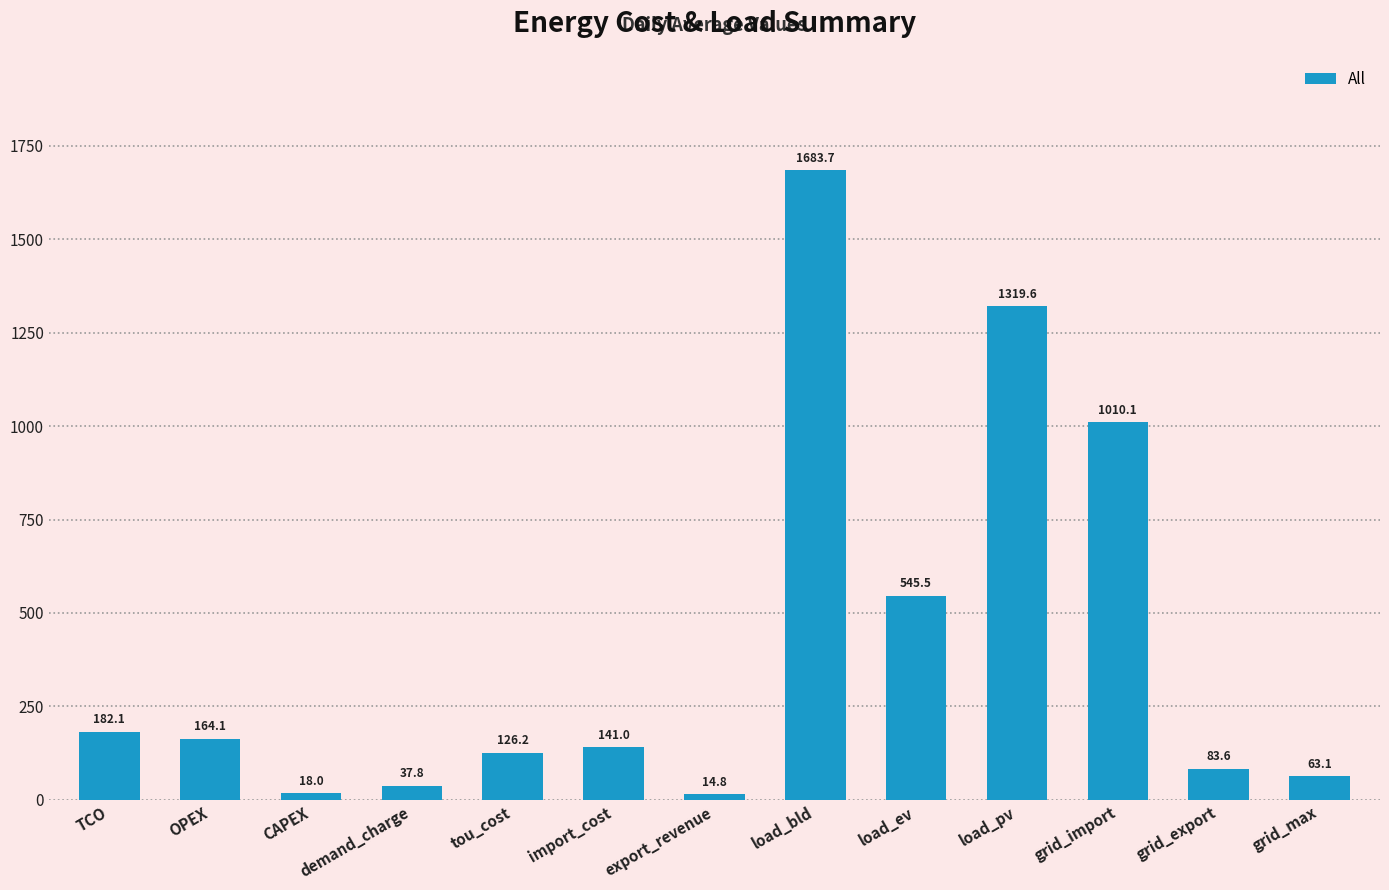

Is it true that the value at load_bld is 711.3?

False